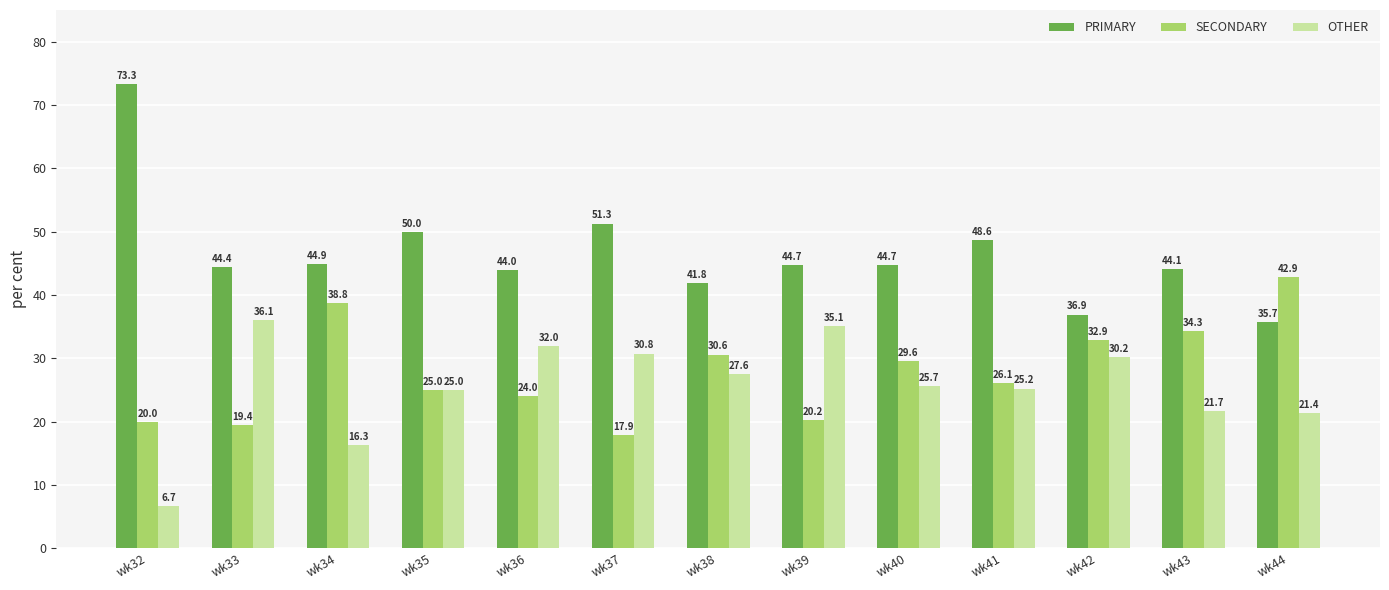

What is the sum of all SECONDARY values?

361.8